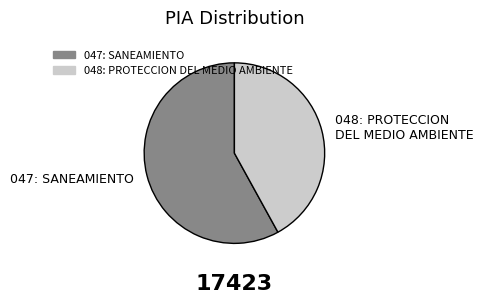

Is it true that 048: PROTECCION DEL MEDIO AMBIENTE is 48% of the pie?

False